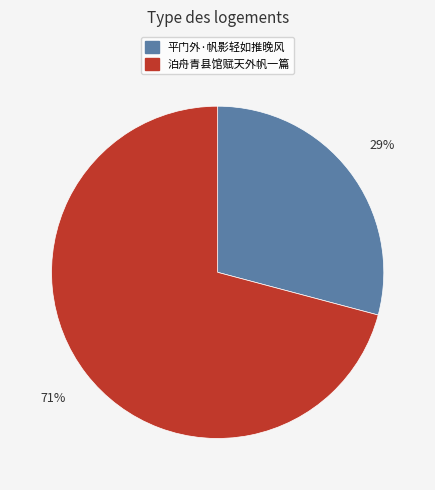

How many segments does this pie chart have?

2